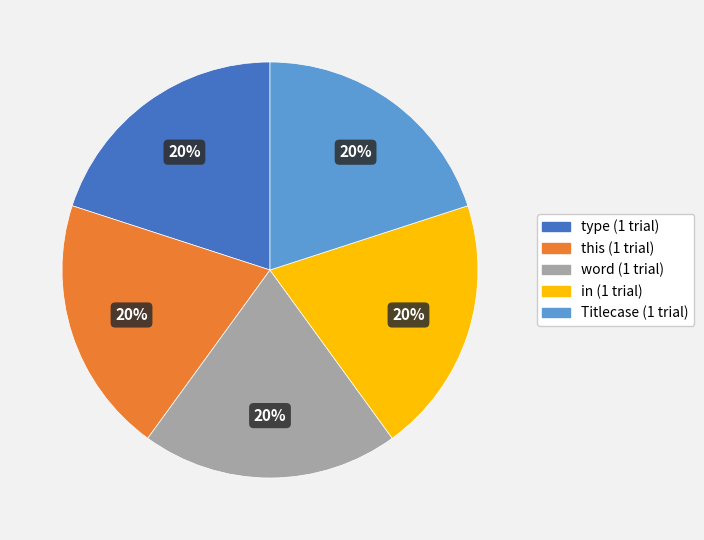

Is there a majority slice in this chart?

No